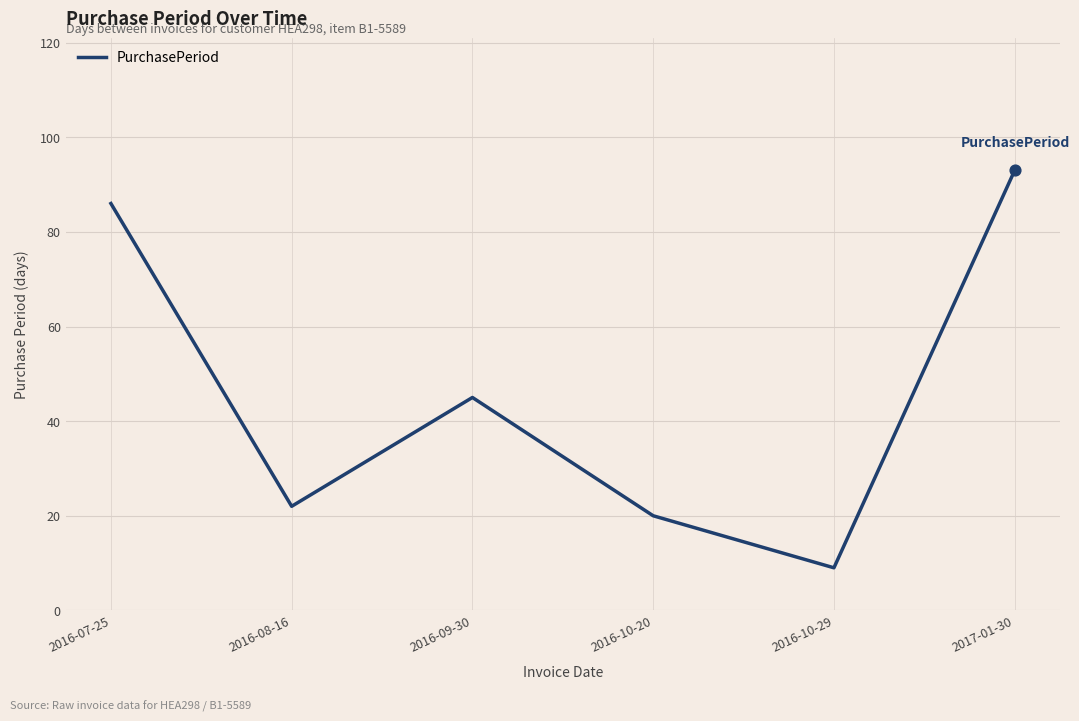

What is the change in value from 2016-08-16 to 2016-10-29?

-13